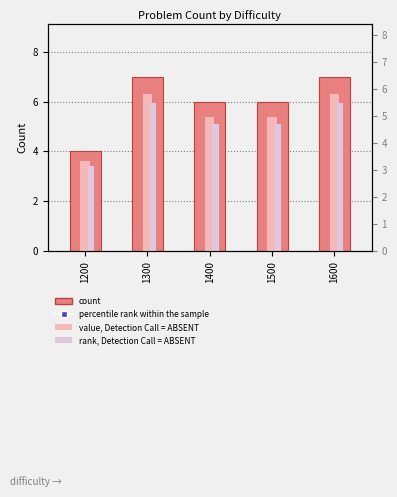

Does the chart contain any negative values?

No